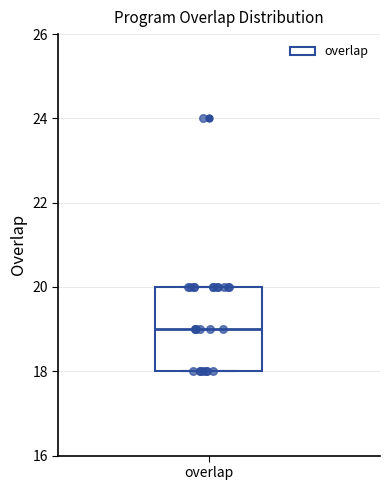

Where is the lower edge of the box for overlap on the y-axis? The values are not printed on the chart, so give them approximately, as read against the axis.

18